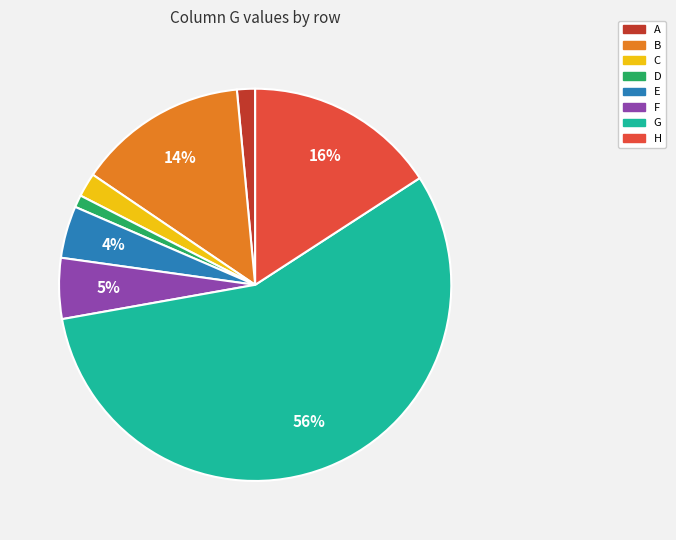

Which category has the biggest portion of the pie?

G